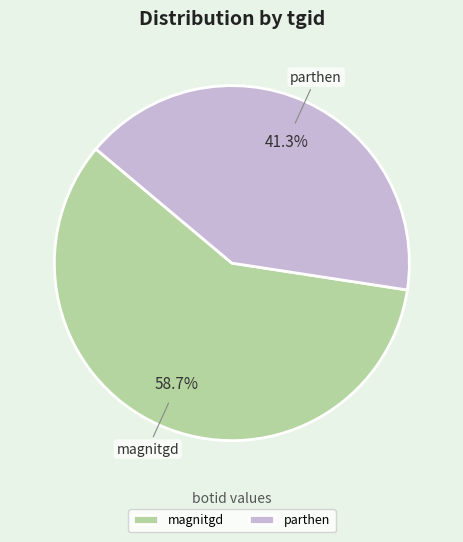

The magnitgd slice represents 59% of the pie. True or false?

True